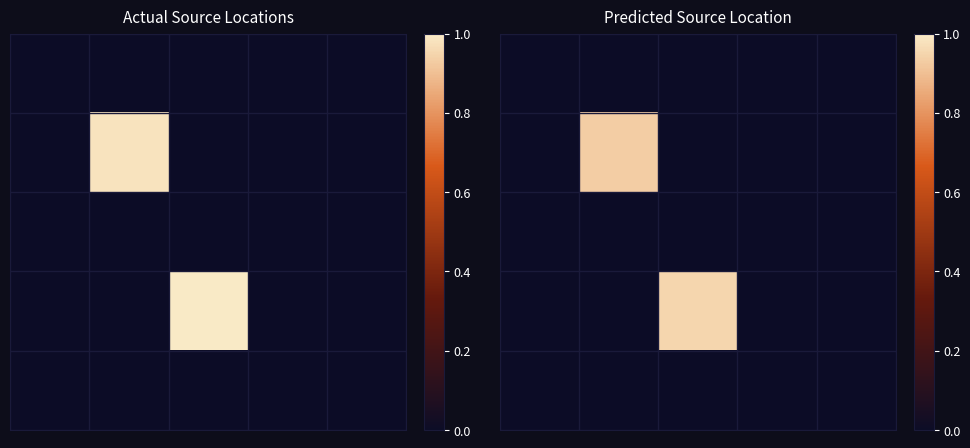

Count the number of categories in the chart.

5